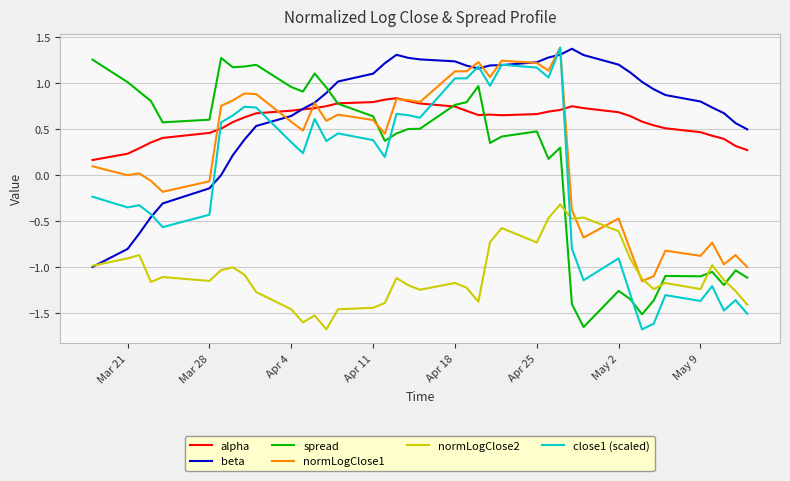

True or false: close1 (scaled) has more than 1 points higher than both neighbors.

True